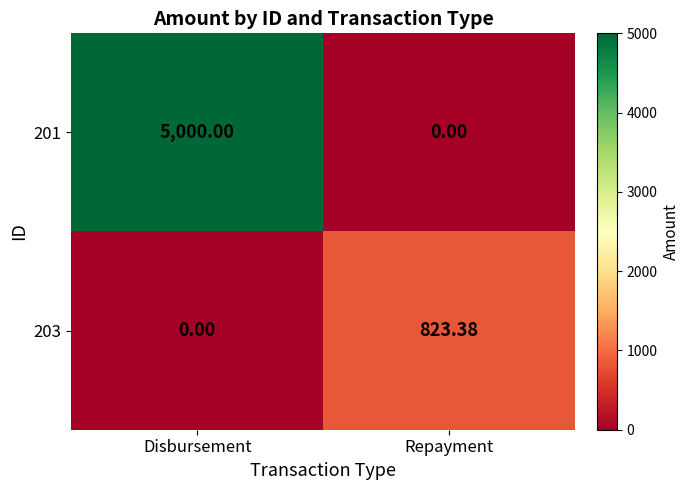

Which category has the highest value across all series?

Disbursement